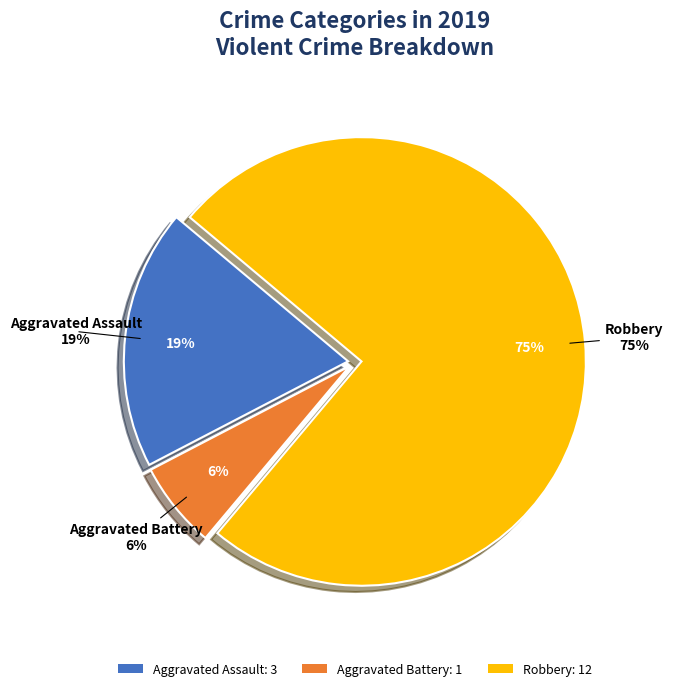

How many segments does this pie chart have?

3